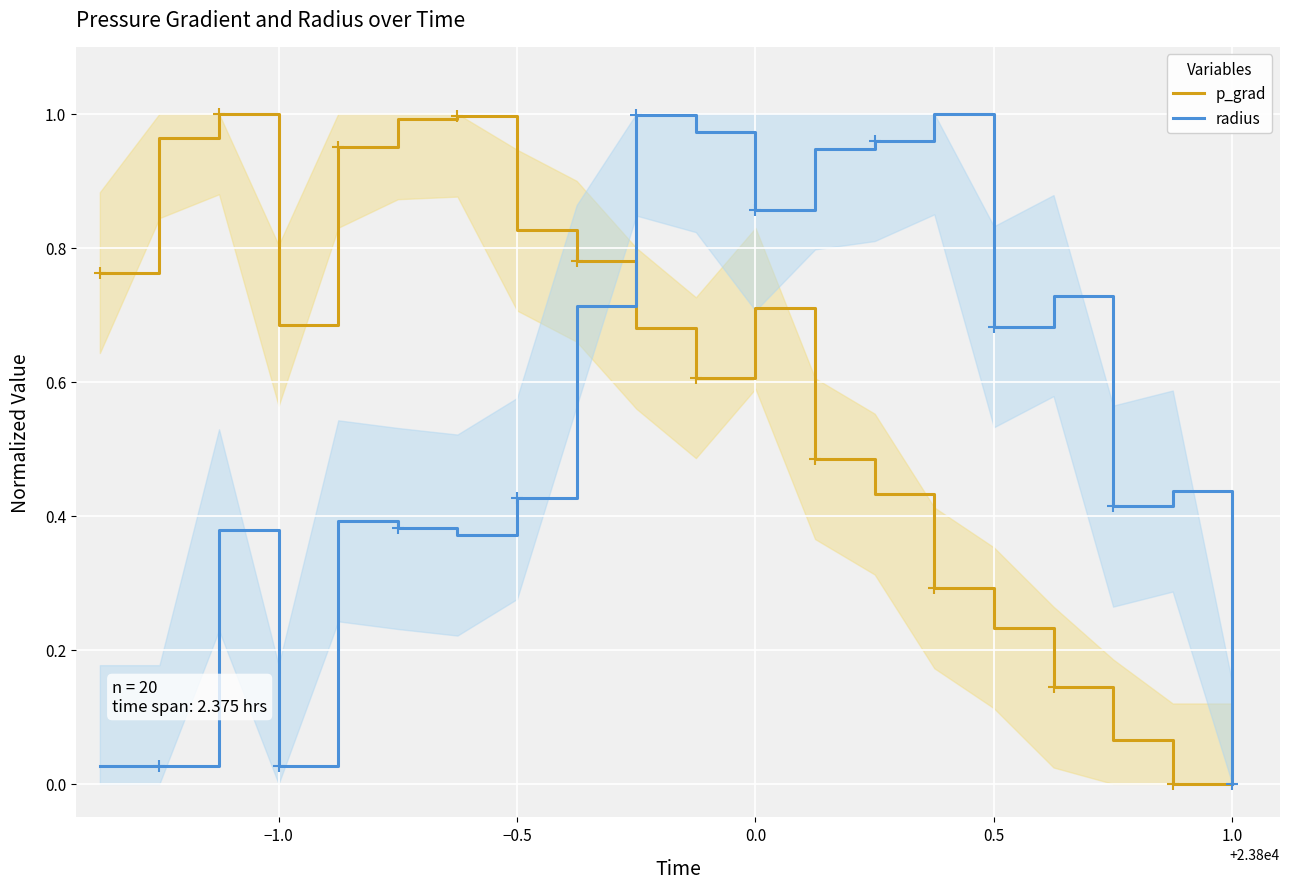

Count the number of categories in the chart.

20